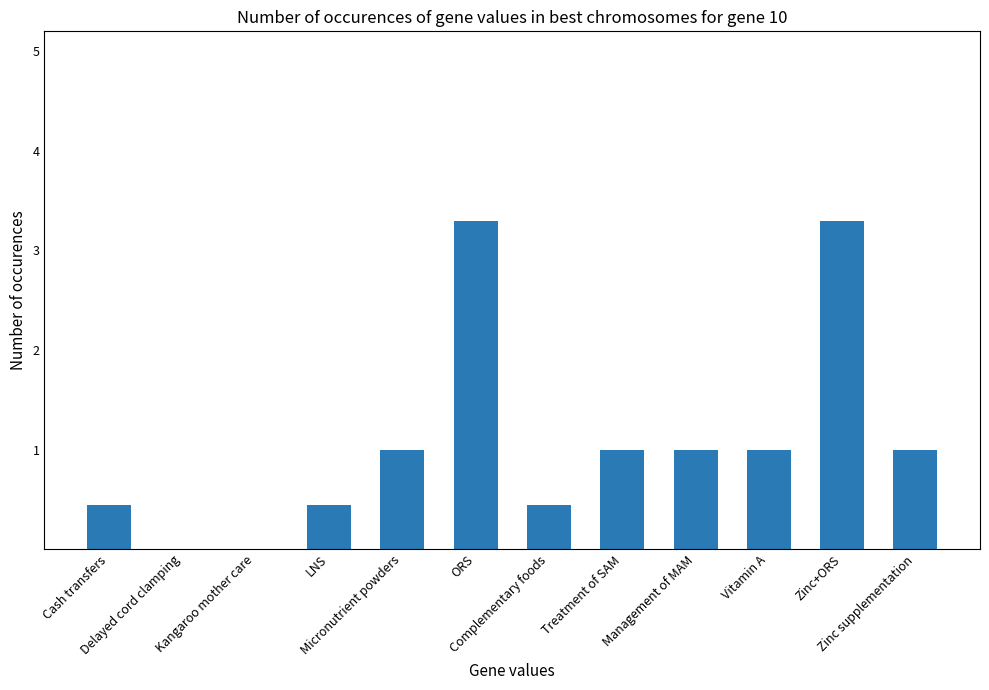

What is the maximum value shown in the chart?

3.3